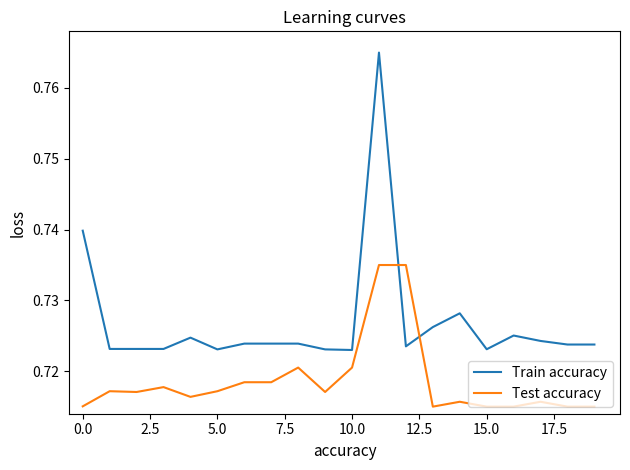

How many times do Train accuracy and Test accuracy cross each other?

2